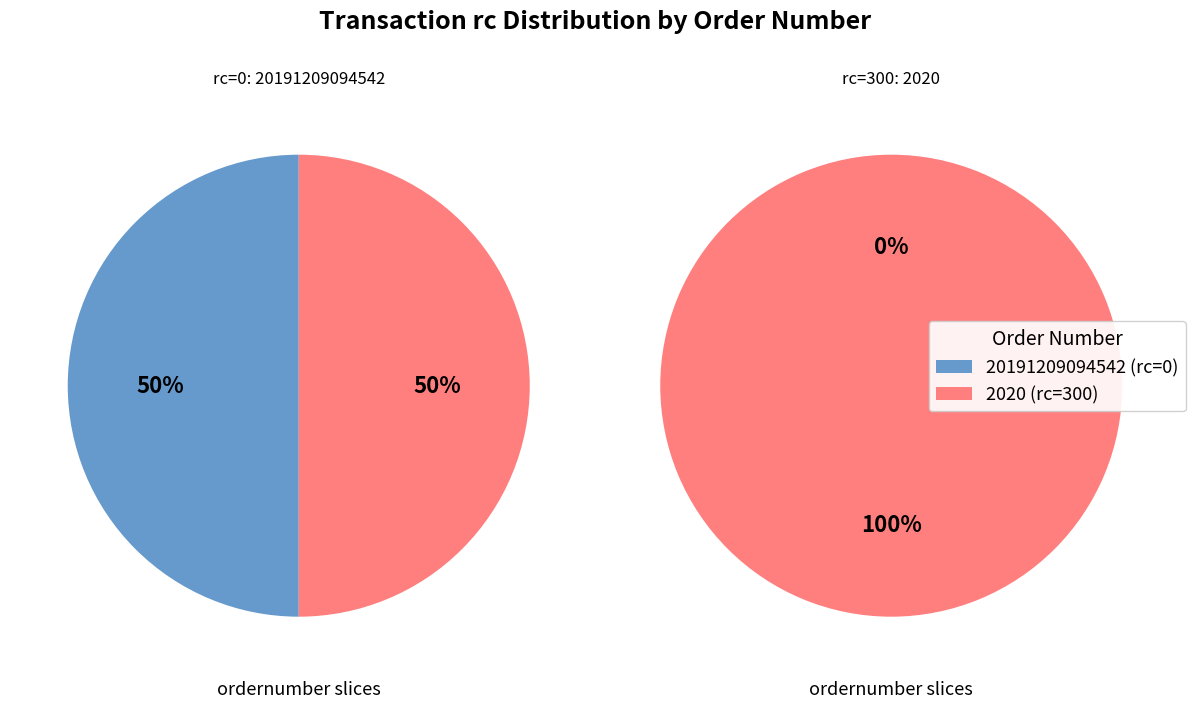

Rank the categories by value from highest to lowest.

2020, 20191209094542